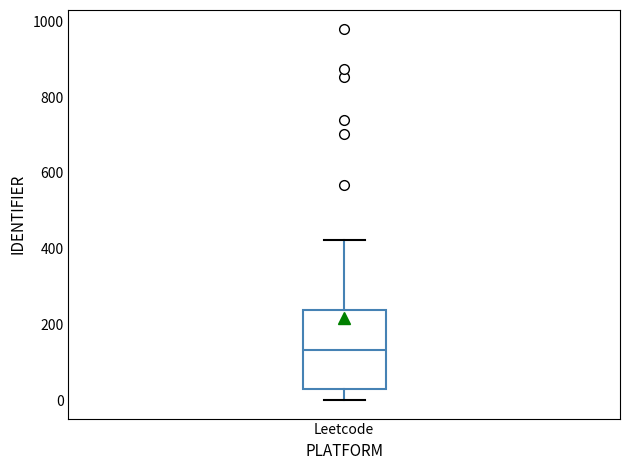

Read this box plot against the y-axis: the position of the median line, the range covered by the box, and the ends of both whiskers. The values are not printed on the chart, so give them approximately, as read against the axis.

median 140, box 40 to 240, whiskers 0 to 420